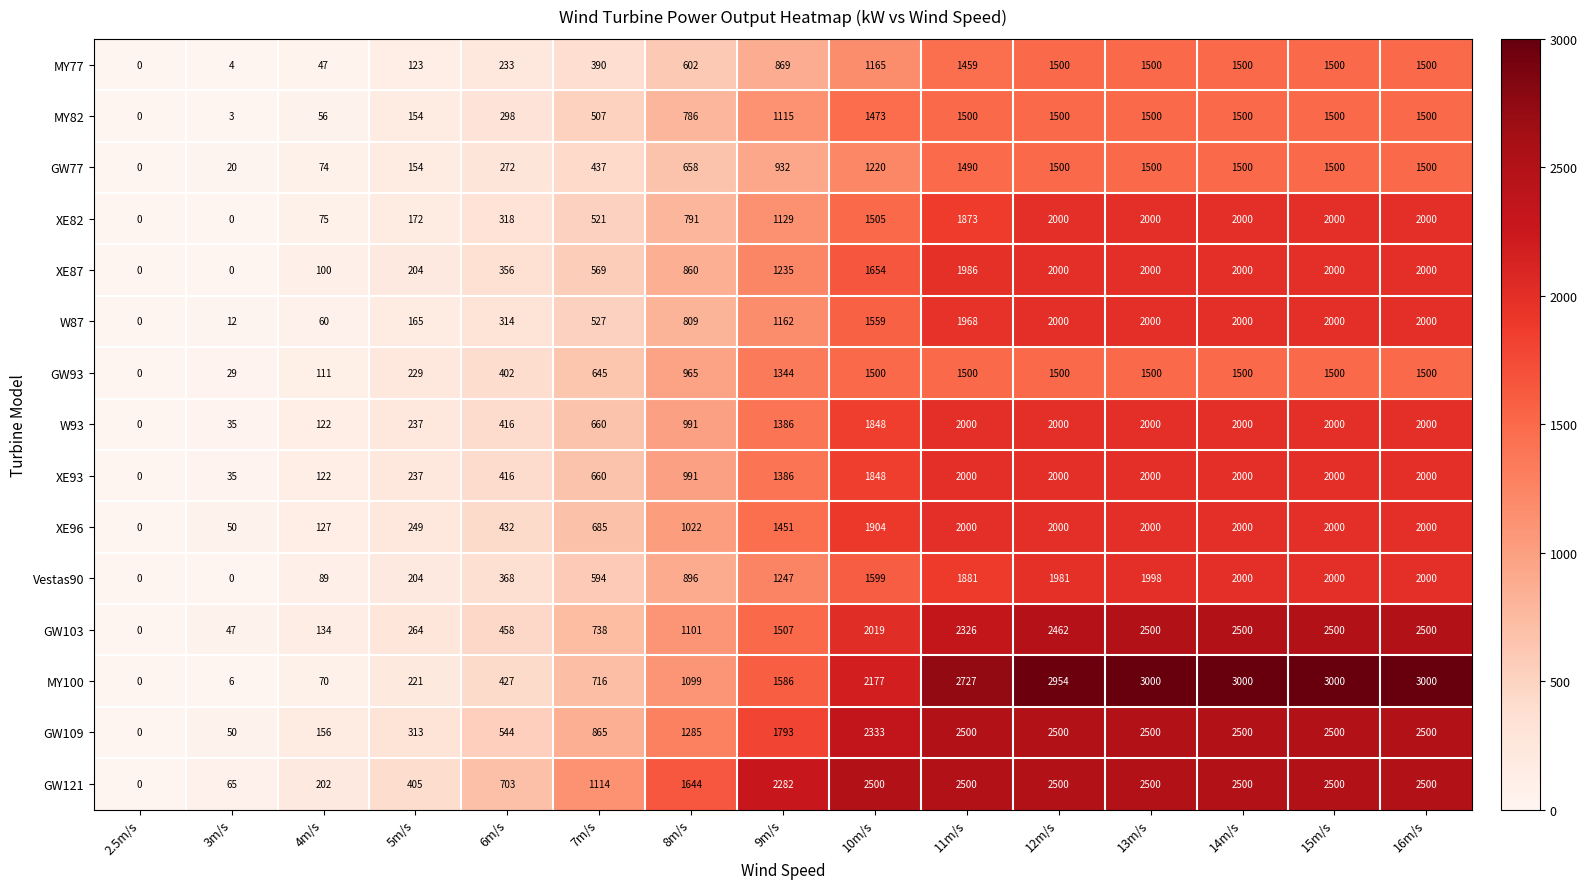

Is it true that XE82 equals 2000 at 16m/s?

True